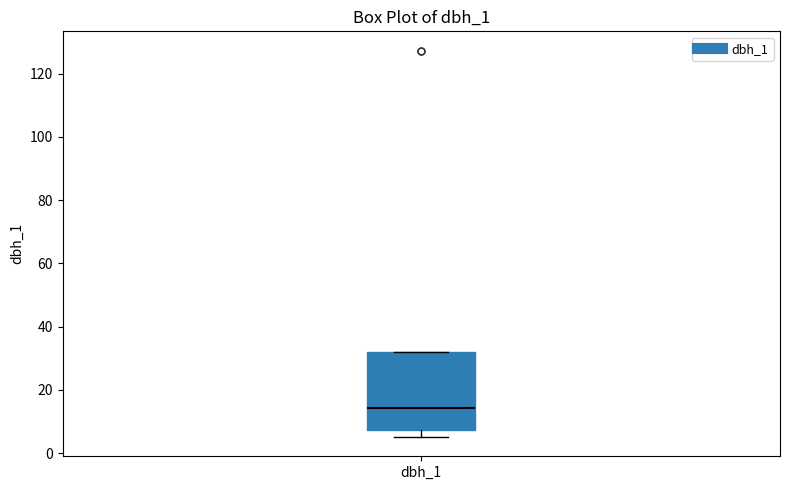

Read this box plot against the y-axis: the position of the median line, the range covered by the box, and the ends of both whiskers. The values are not printed on the chart, so give them approximately, as read against the axis.

median 14, box 8 to 32, whiskers 6 to 32